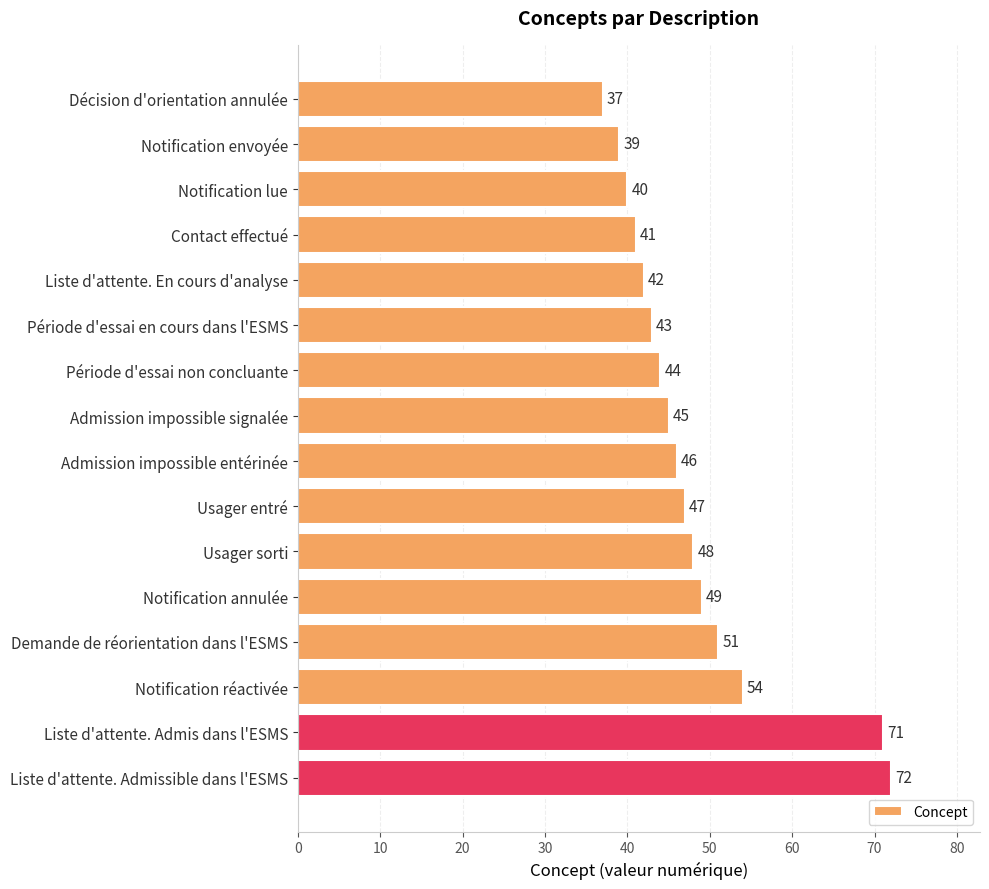

What position from the top is Notification annulée?

12